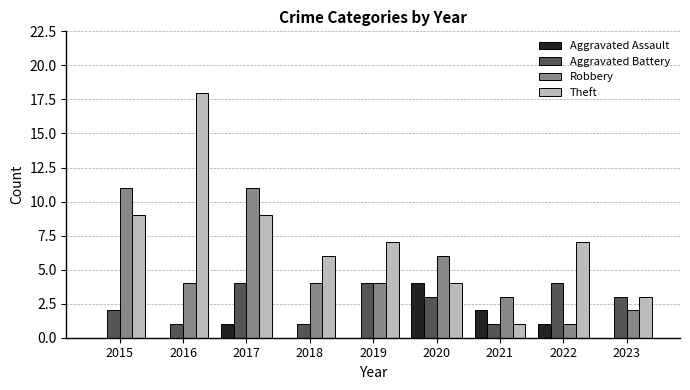

What are all the series names shown in the legend?

Aggravated Assault, Aggravated Battery, Robbery, Theft